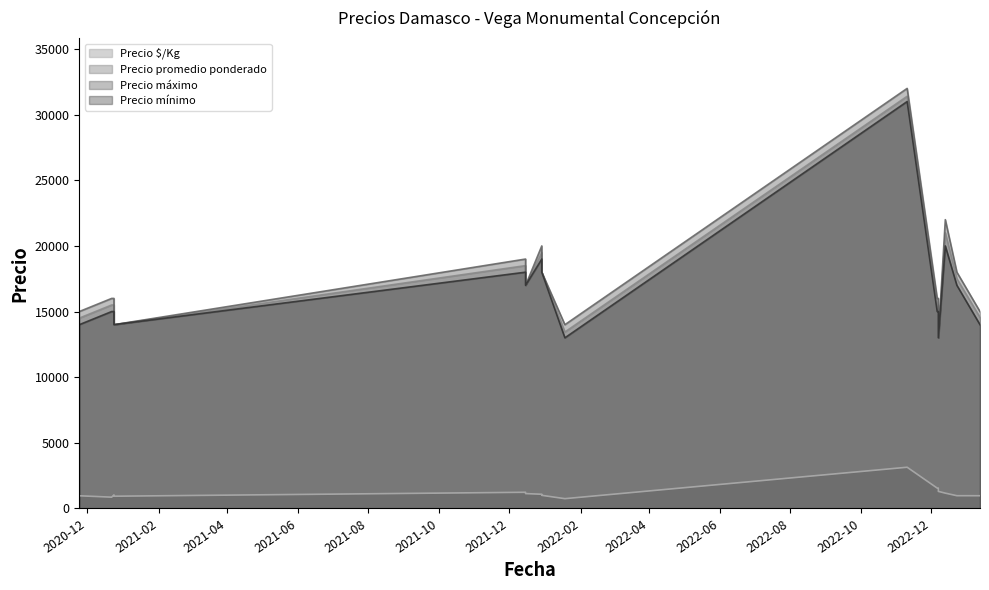

What is the average value of the Precio $/Kg series?

1227